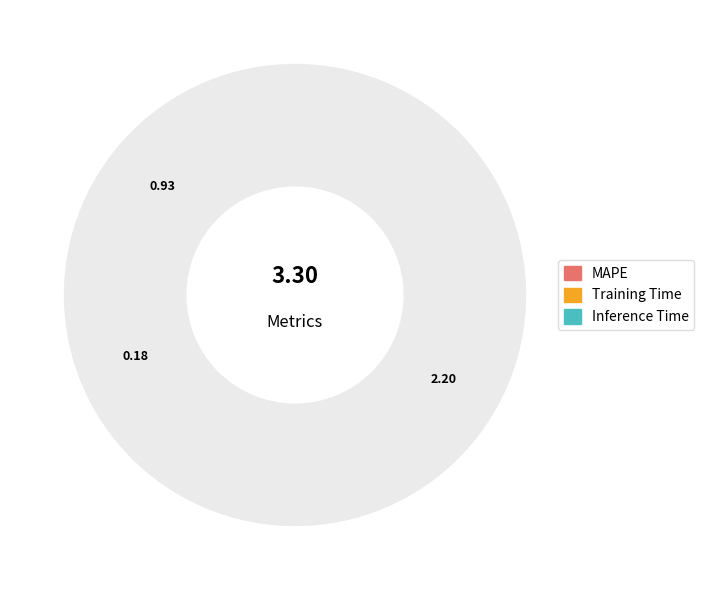

Which slice is the smallest?

Training Time